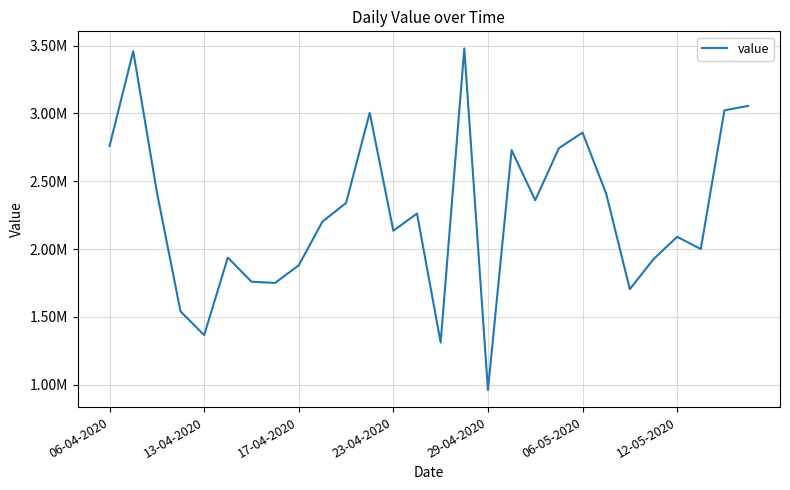

What is the average value?

2266571